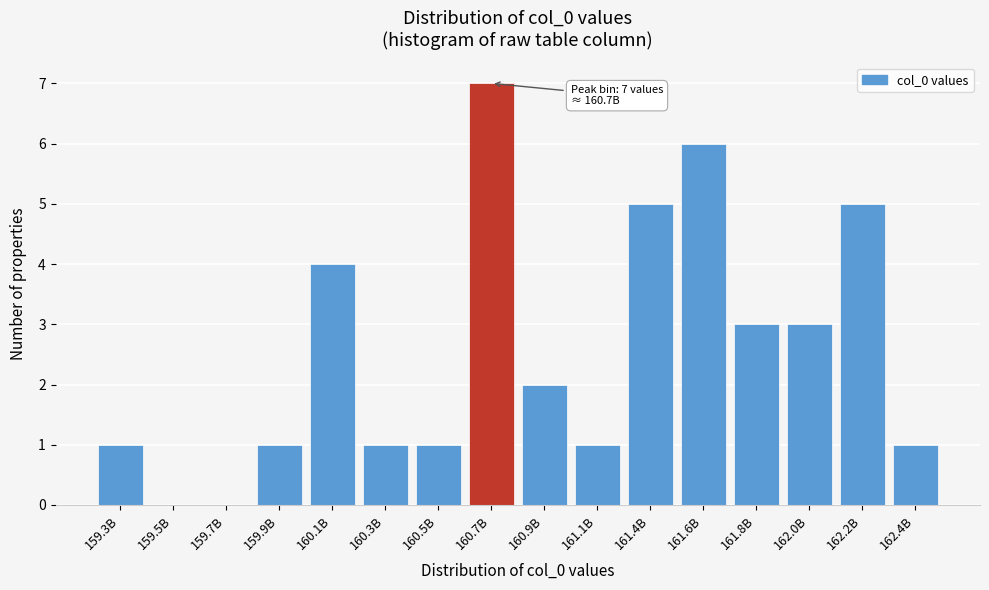

Reading left to right, extract all data points from this chart.

159.3B=1	159.5B=0	159.7B=0	159.9B=1	160.1B=4	160.3B=1	160.5B=1	160.7B=7	160.9B=2	161.1B=1	161.4B=5	161.6B=6	161.8B=3	162.0B=3	162.2B=5	162.4B=1